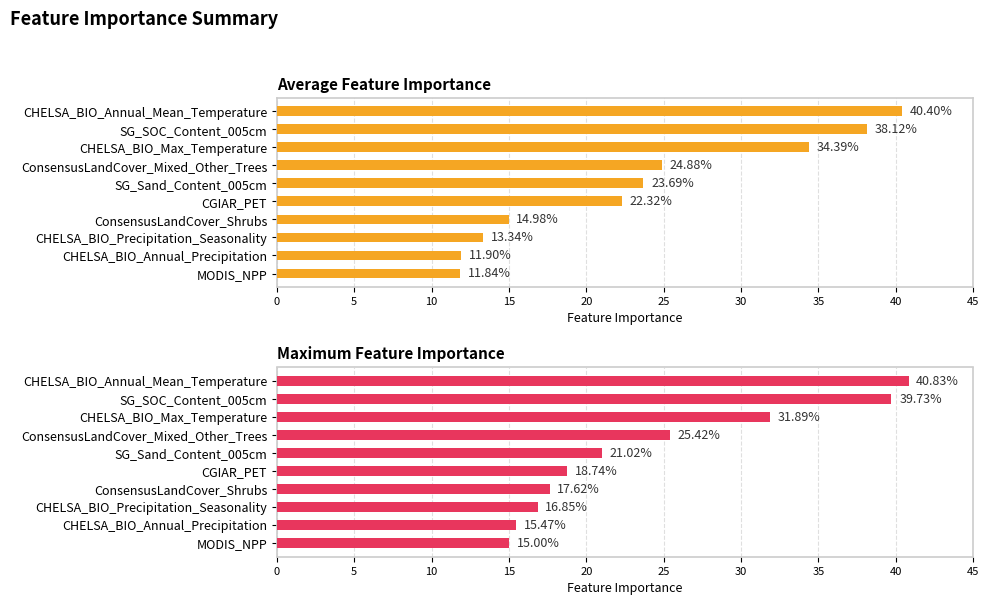

Is the value of Maximum Feature Importance at MODIS_NPP greater than the value of Average Feature Importance at CHELSA_BIO_Annual_Mean_Temperature?

No